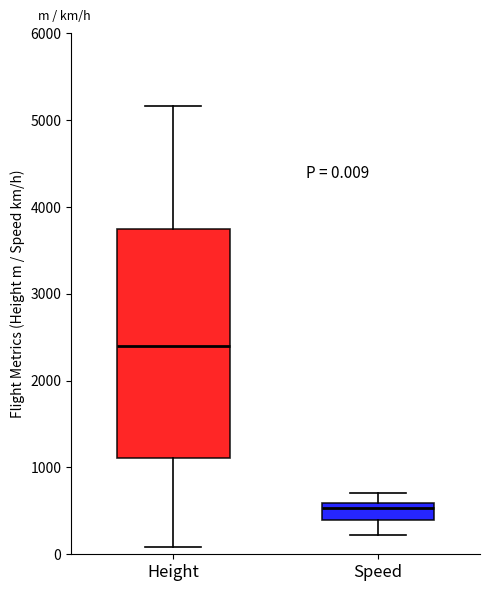

Which box is the tallest, from its lower edge to its upper edge?

Height